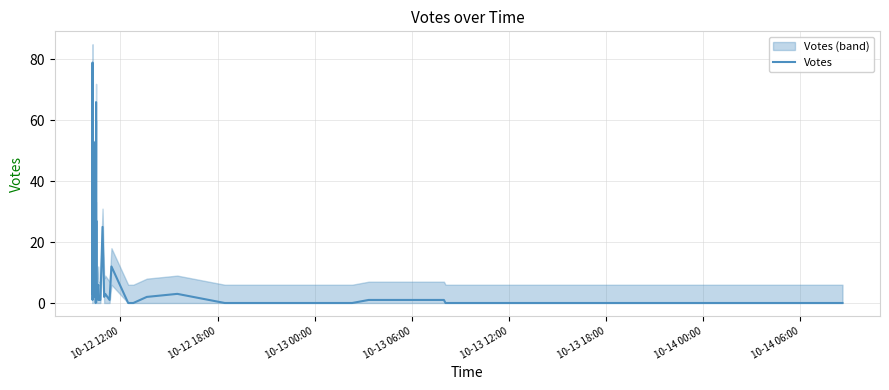

What is the difference between the maximum and minimum values?

79